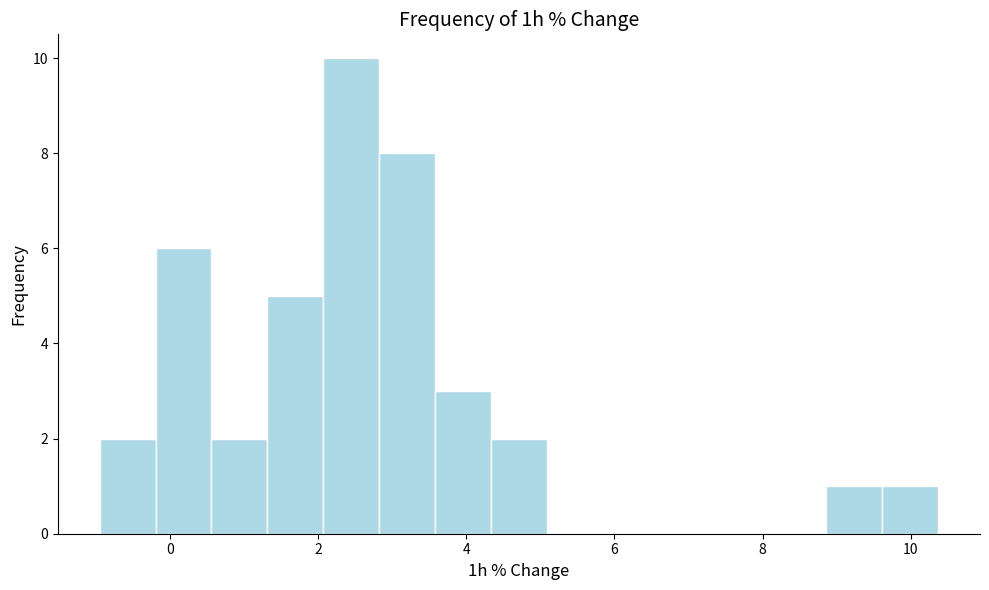

Around what value on the x-axis is the tallest bar? Give the approximate position of its centre, as read against the axis.

2.4